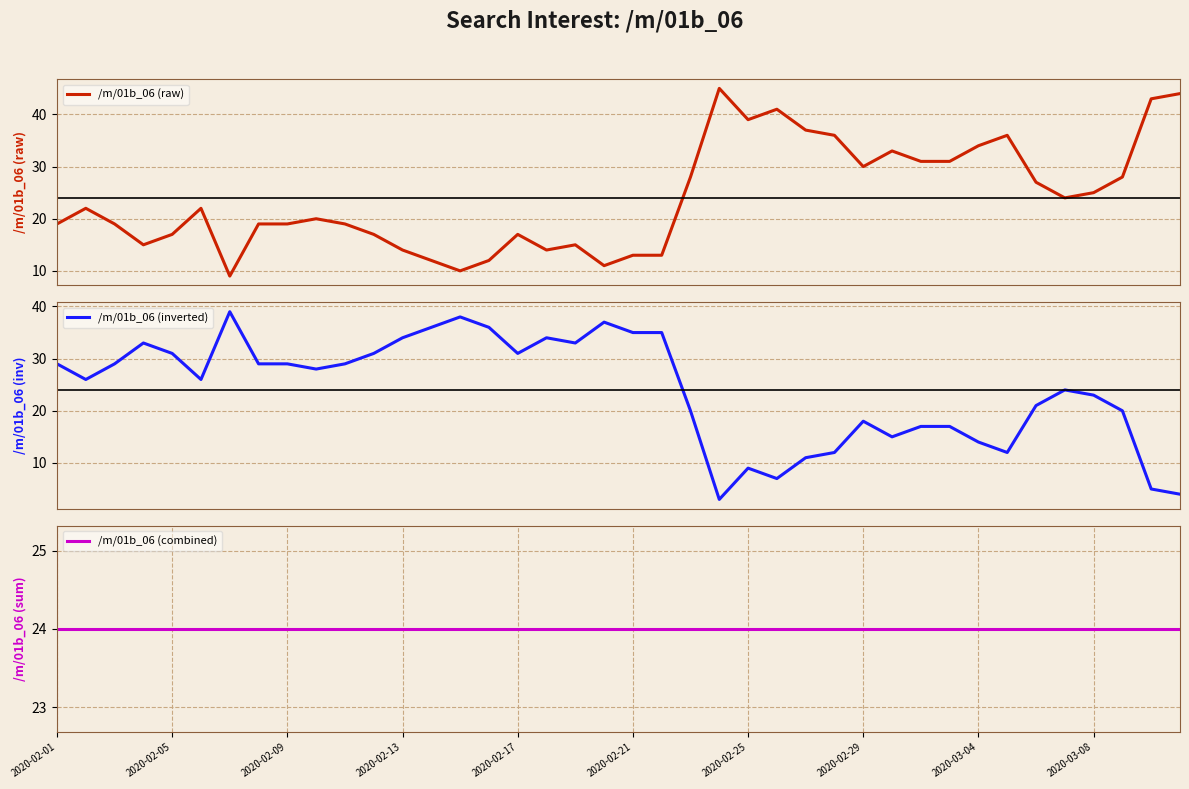

What is the minimum value for /m/01b_06 (raw)?

9